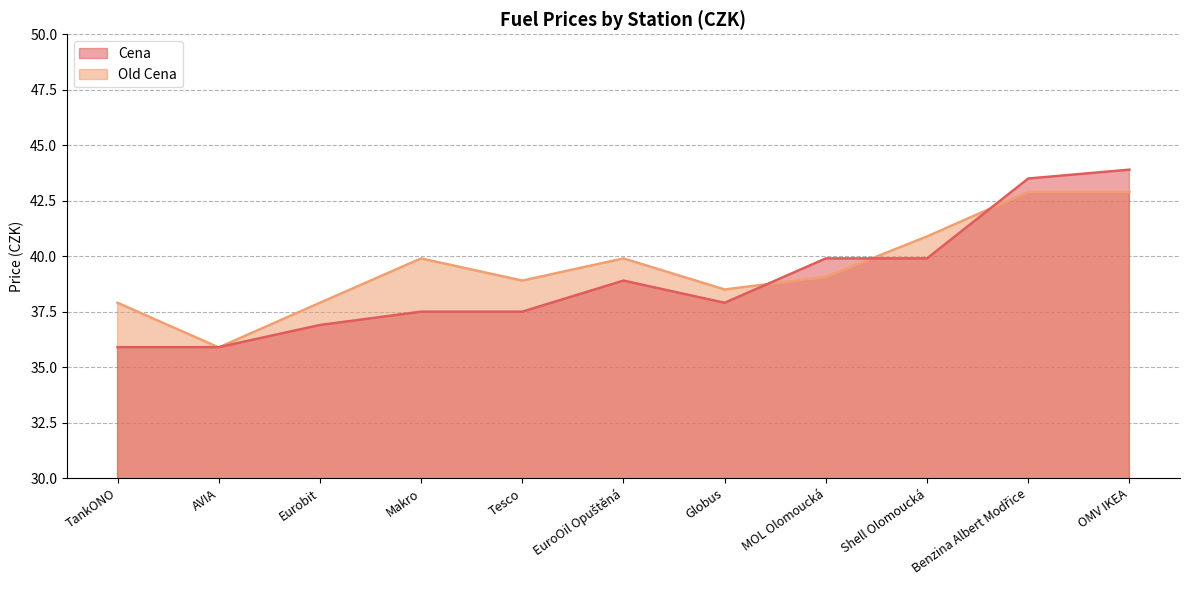

Rank the series by their average value, from highest to lowest.

Old Cena, Cena